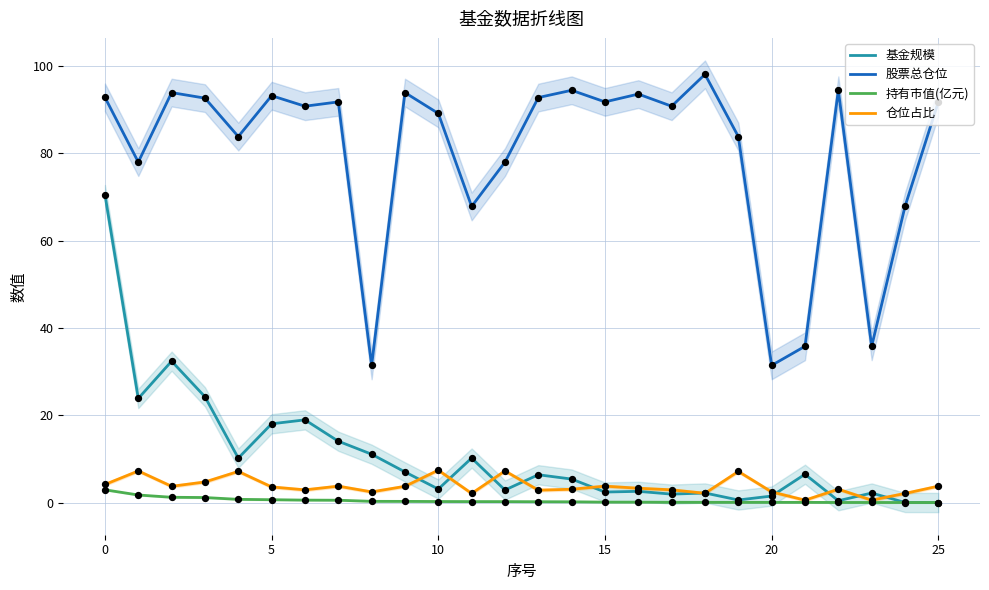

True or false: 持有市值(亿元) and 股票总仓位 cross at least once.

False